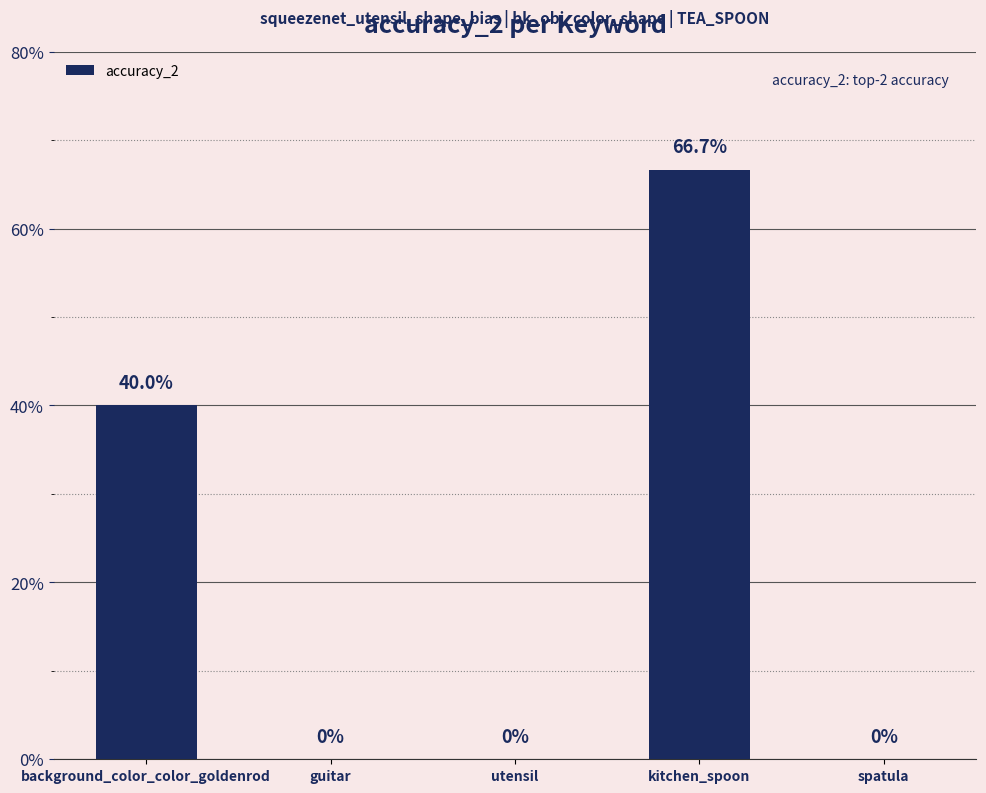

Reading left to right, extract all data points from this chart.

0.4	0.0	0.0	0.7	0.0